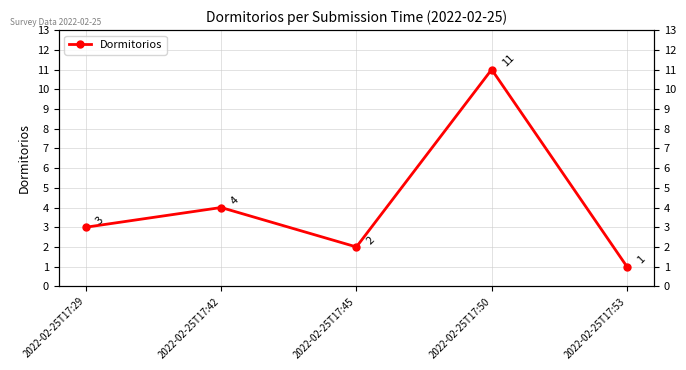

List the labels in order of value, largest first.

2022-02-25T17:50, 2022-02-25T17:42, 2022-02-25T17:29, 2022-02-25T17:45, 2022-02-25T17:53